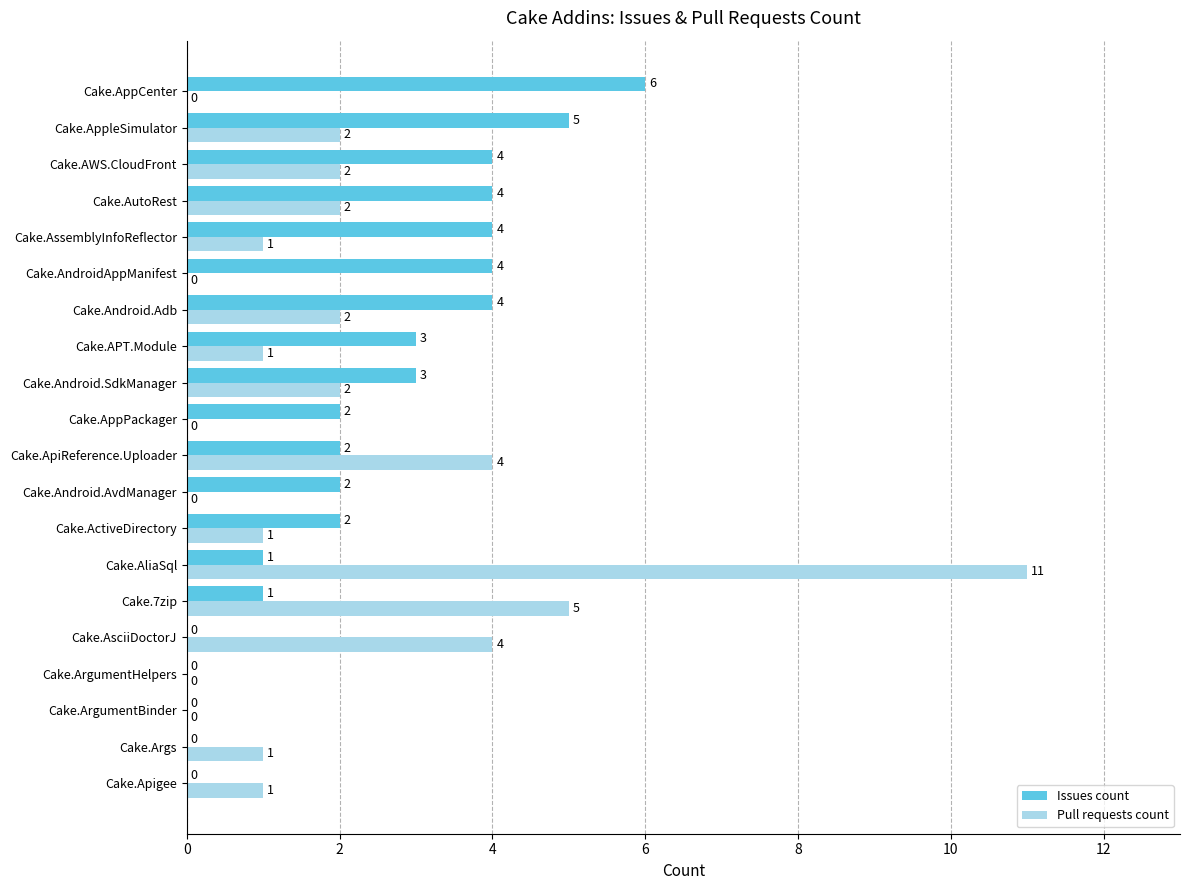

Where is Pull requests count nearest to the value 5?

Cake.7zip